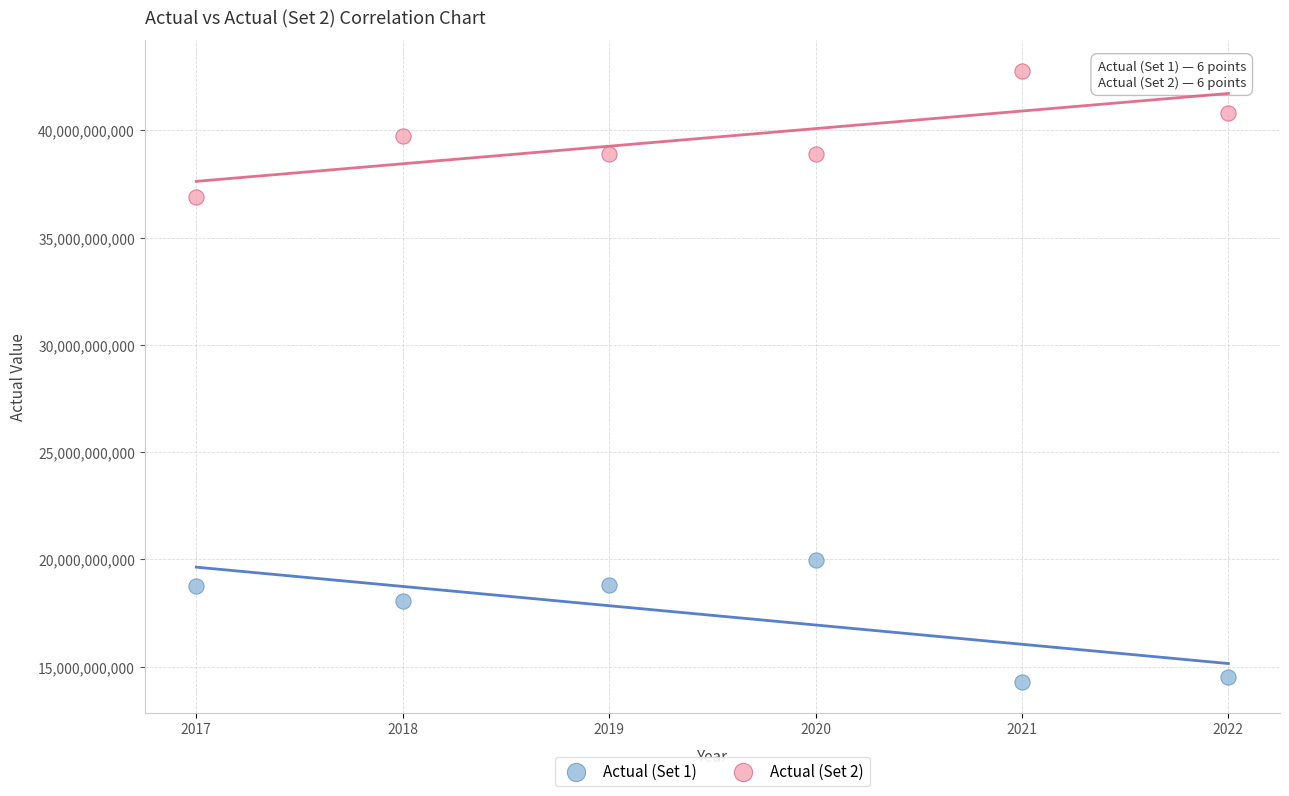

Across all data points, what is the average X value?

2019.5